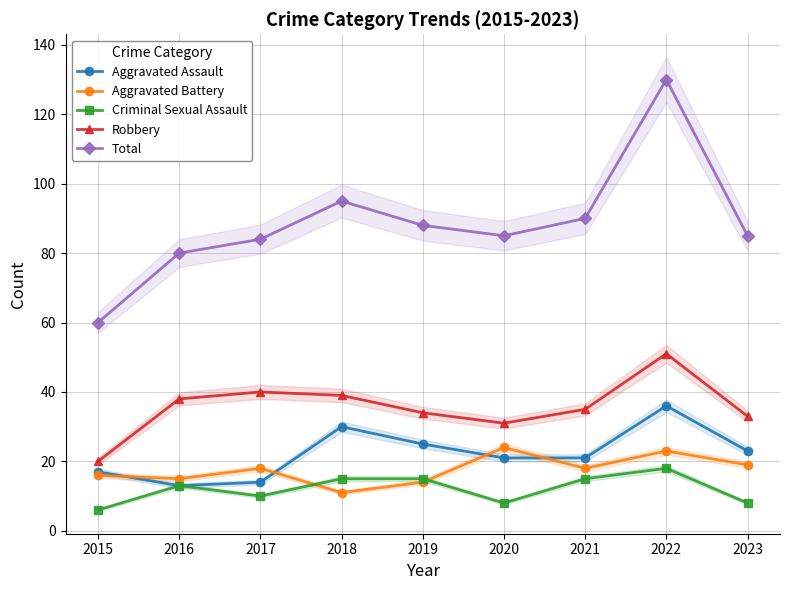

How many lines are shown in the chart?

5